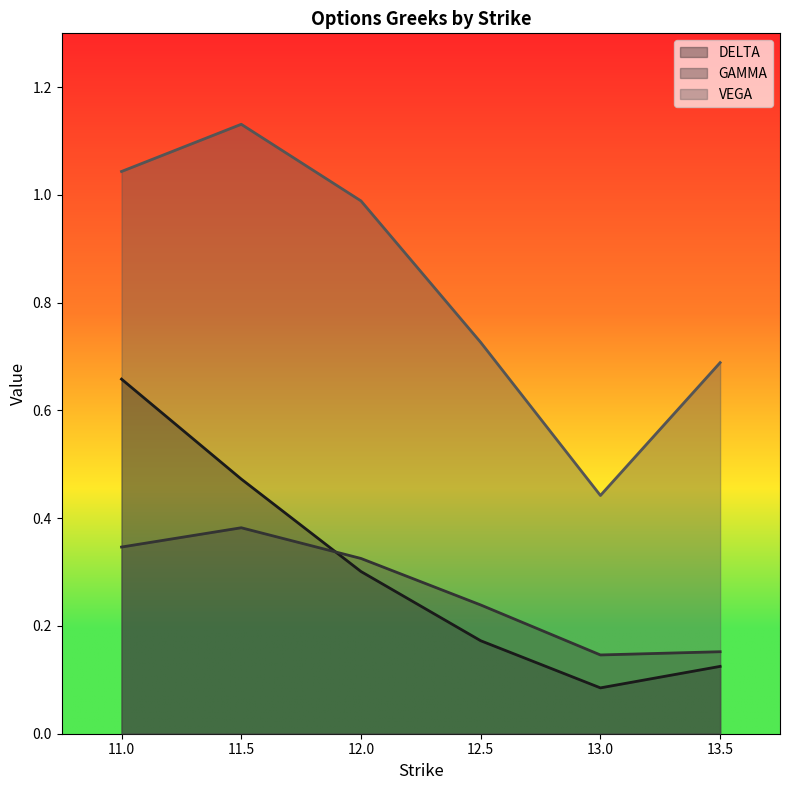

Count the number of categories in the chart.

6